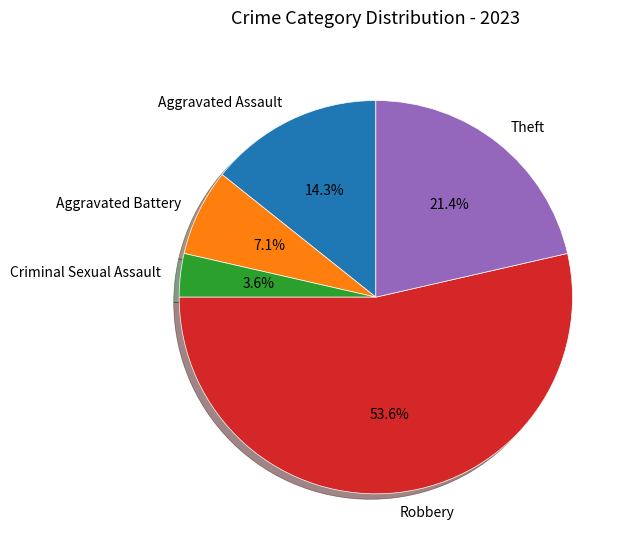

Combined, do Criminal Sexual Assault and Aggravated Assault account for over 50%?

No